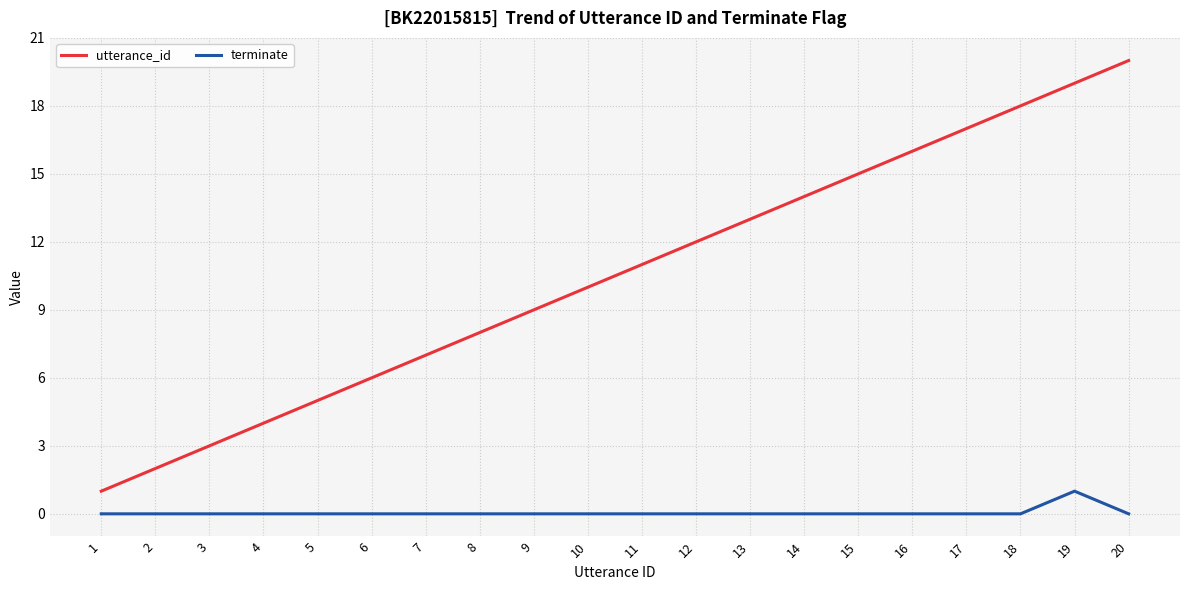

Rank the categories by utterance_id value from lowest to highest.

1, 2, 3, 4, 5, 6, 7, 8, 9, 10, 11, 12, 13, 14, 15, 16, 17, 18, 19, 20